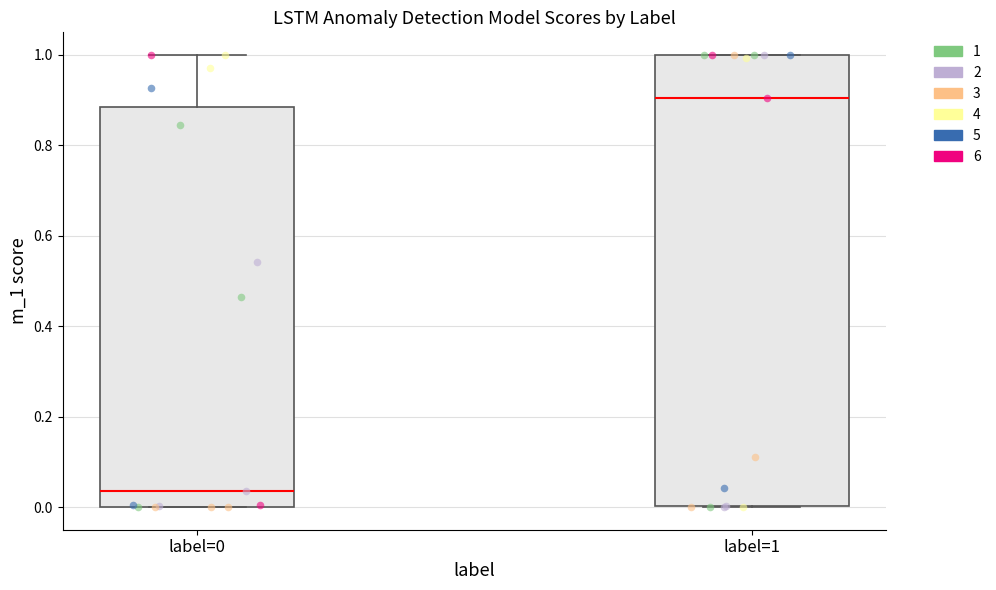

Where does the median line of the box for label=0 sit on the y-axis? The values are not printed on the chart, so give them approximately, as read against the axis.

0.04